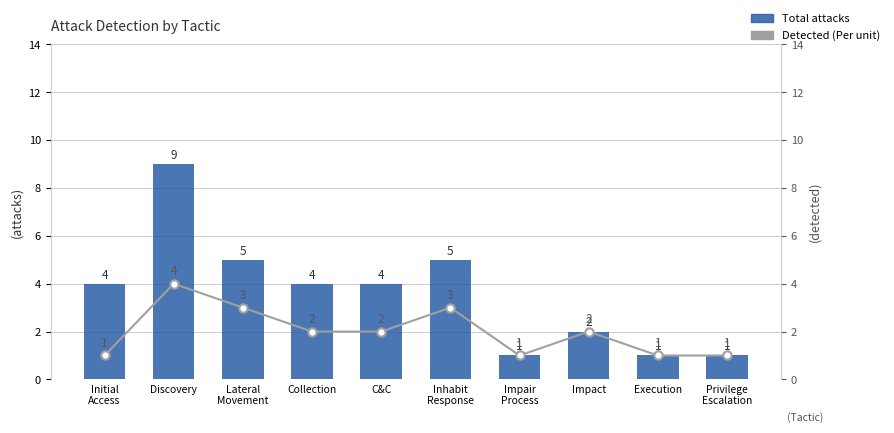

Rank the series by their maximum value, from highest to lowest.

Total attacks, Per unit (Detected)